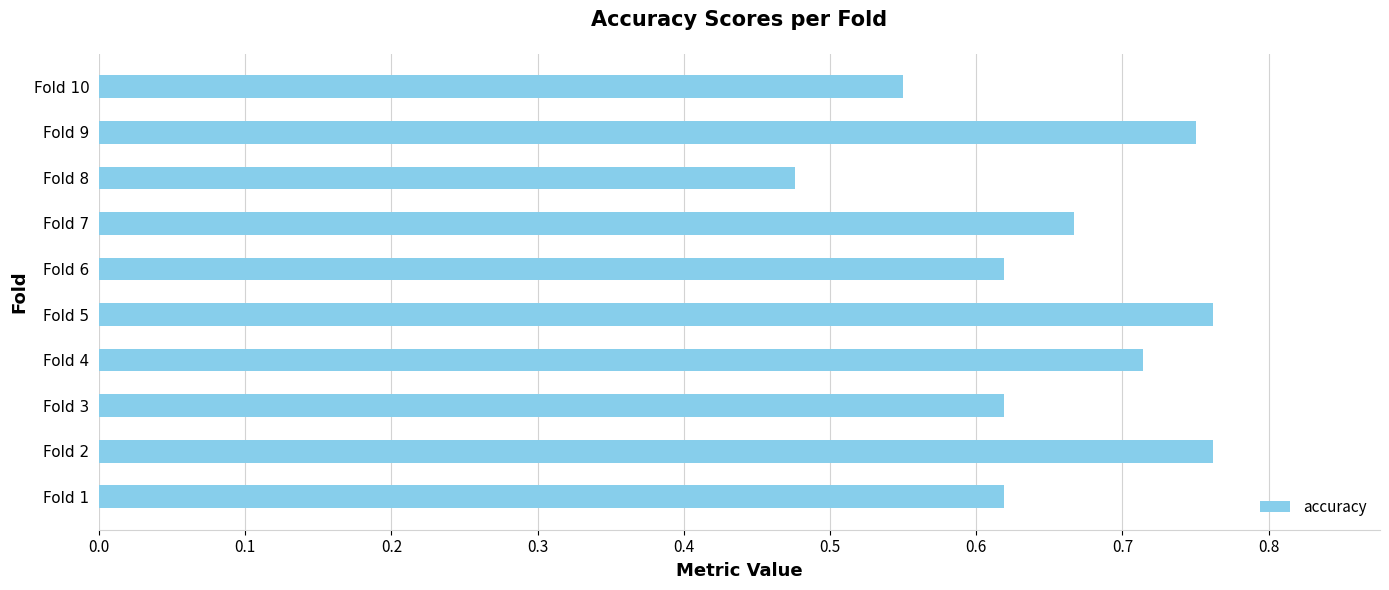

What is the sum of the values at Fold 10 and Fold 5?

1.3